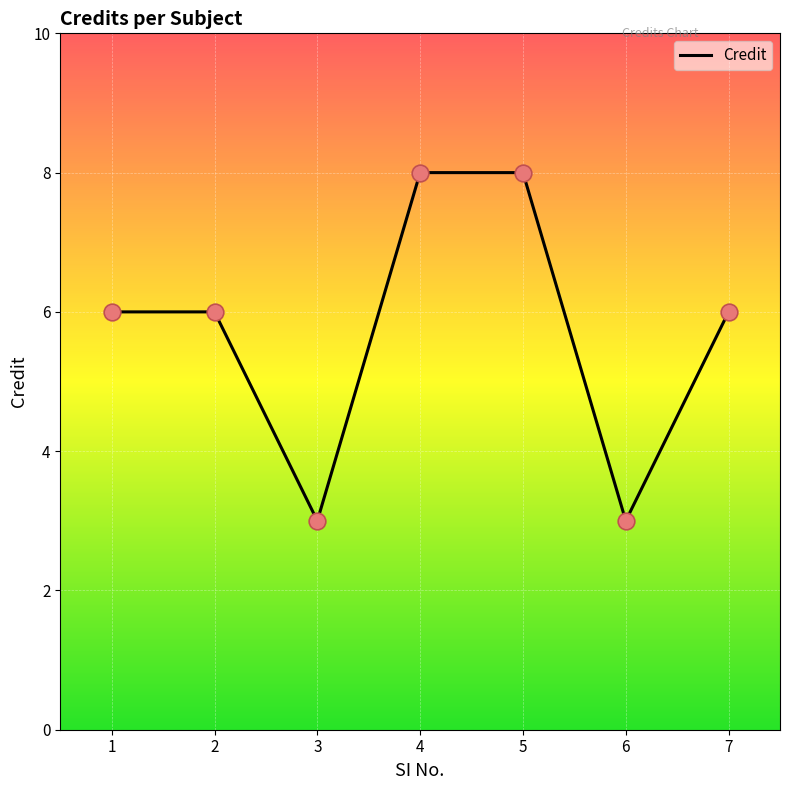

Between 5 and 7, which is larger?

5